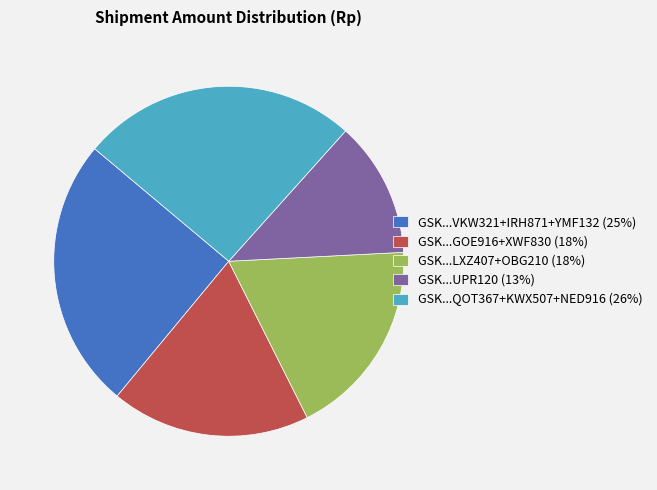

Does GSK...UPR120 (13%) represent more than half of the total?

No